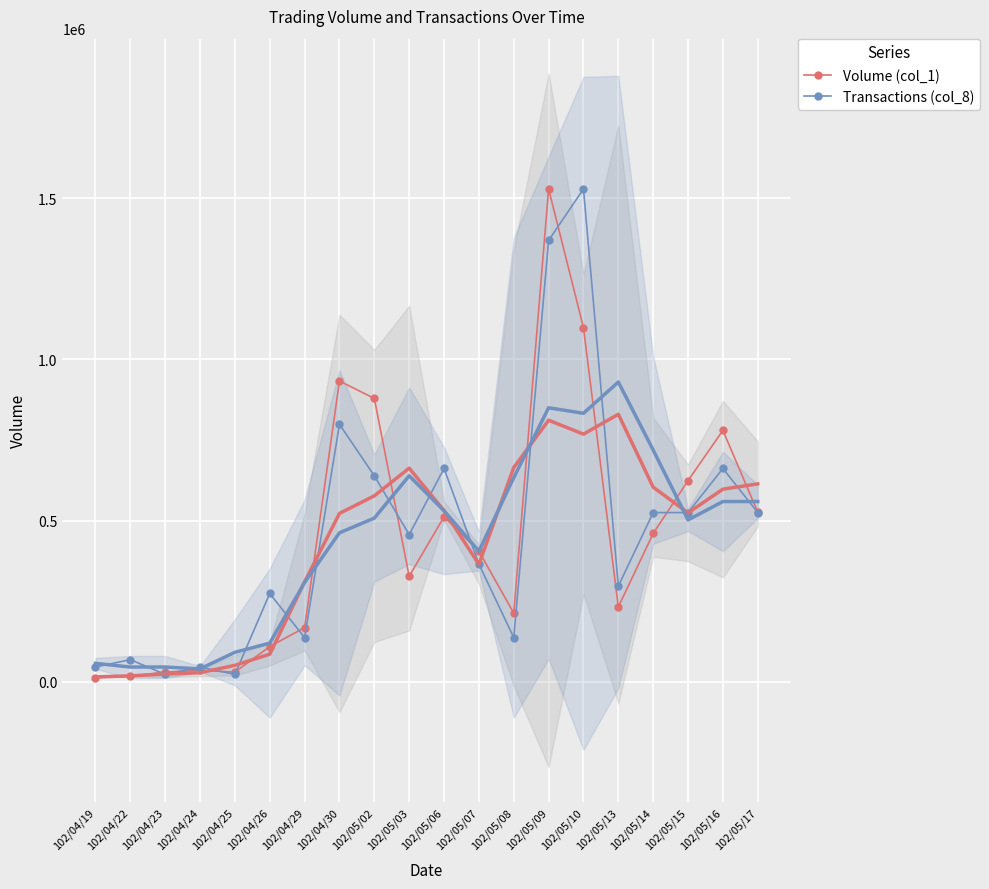

What position from the right is 102/04/24?

17